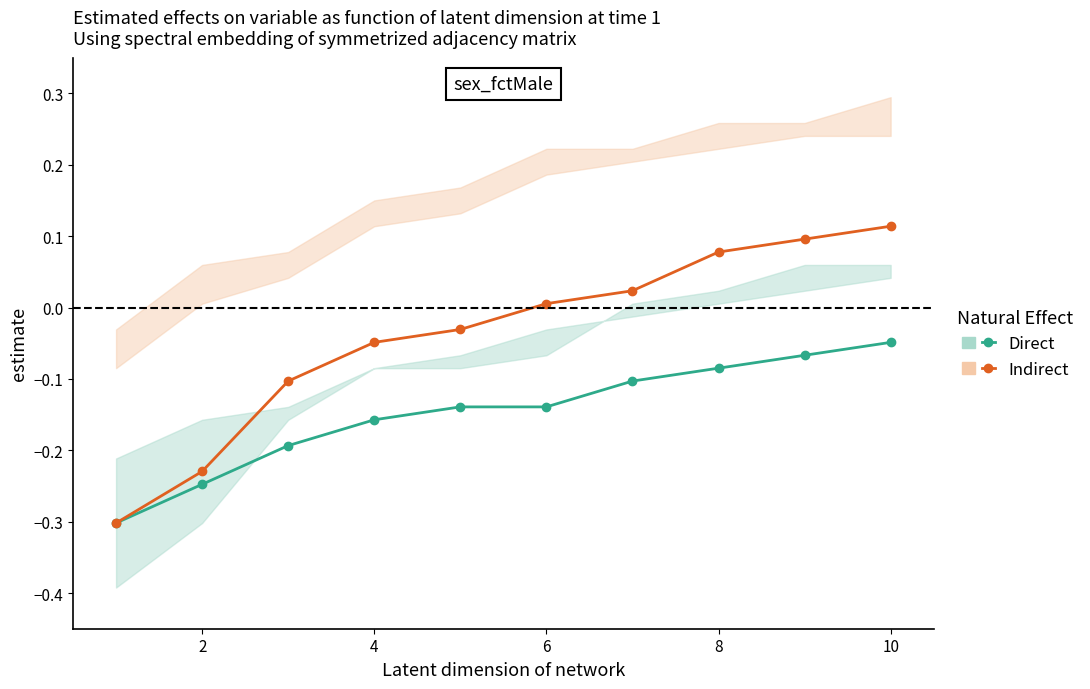

What is the value of the Direct point at the 9th from the left?

-0.1